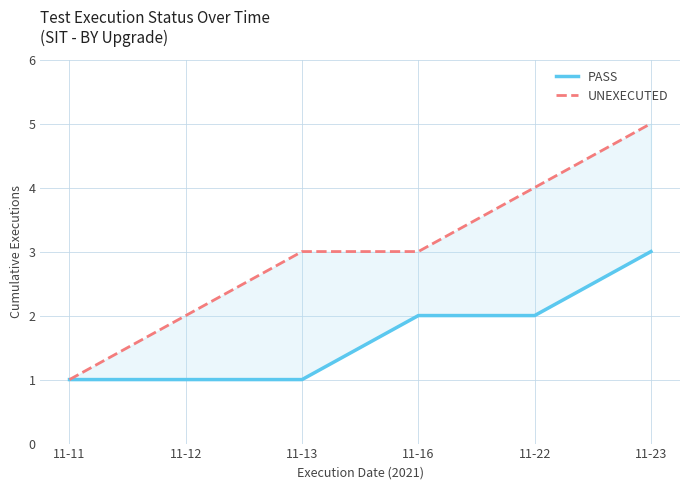

Reading left to right, extract all data points from this chart.

PASS: 11-11=1	11-12=1	11-13=1	11-16=2	11-22=2	11-23=3
UNEXECUTED: 11-11=1	11-12=2	11-13=3	11-16=3	11-22=4	11-23=5